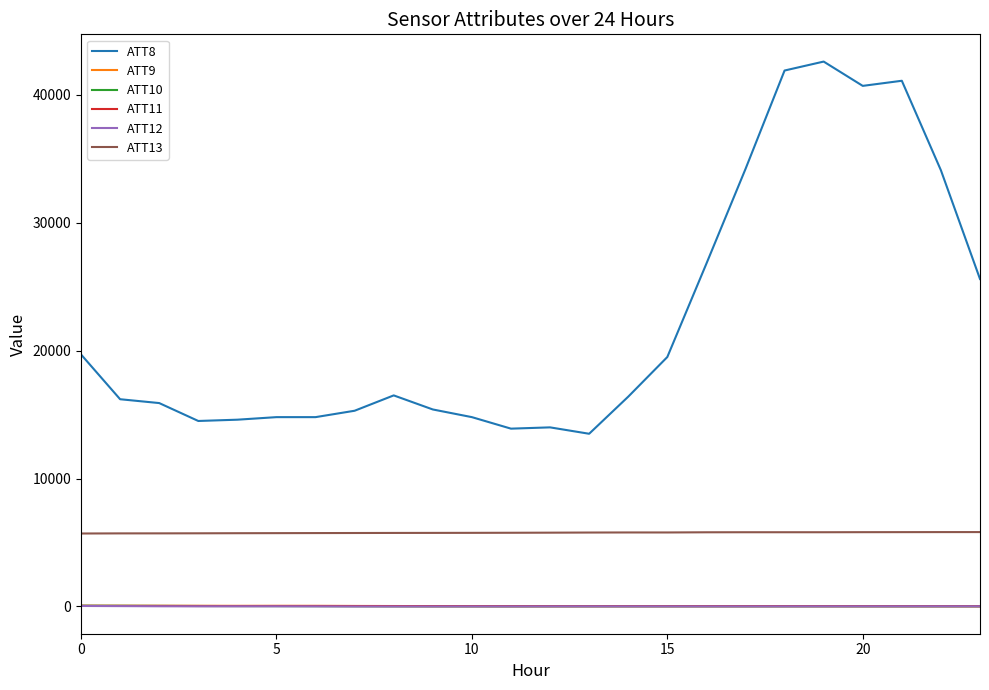

Which series has the widest spread of values?

ATT8